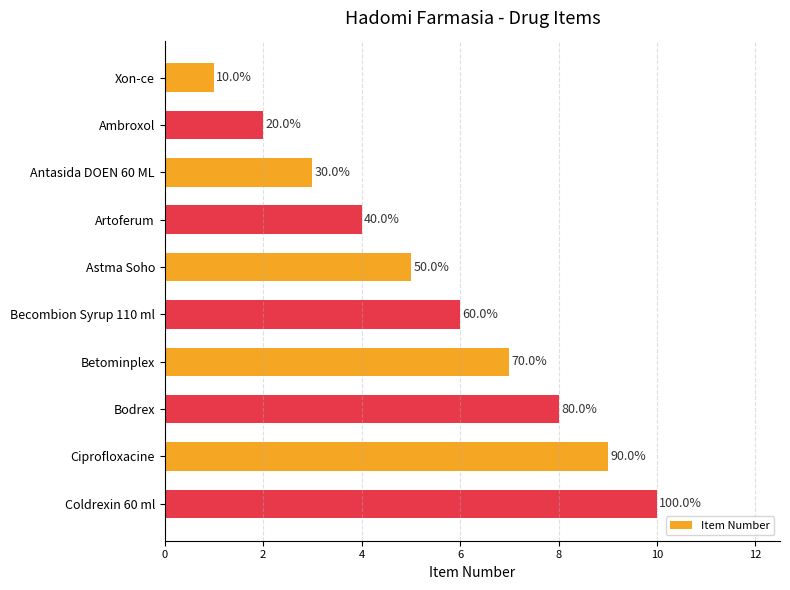

Are the bars horizontal?

Yes